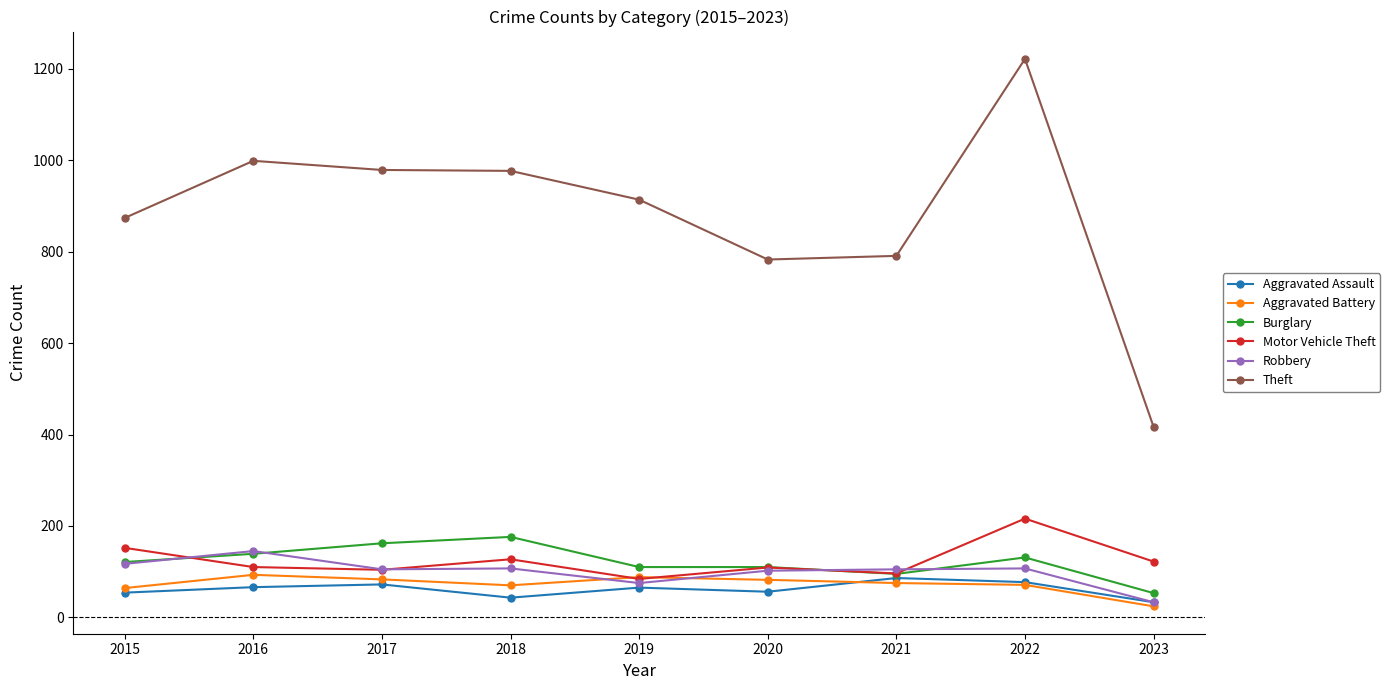

Which label corresponds to the largest value in the chart?

2022